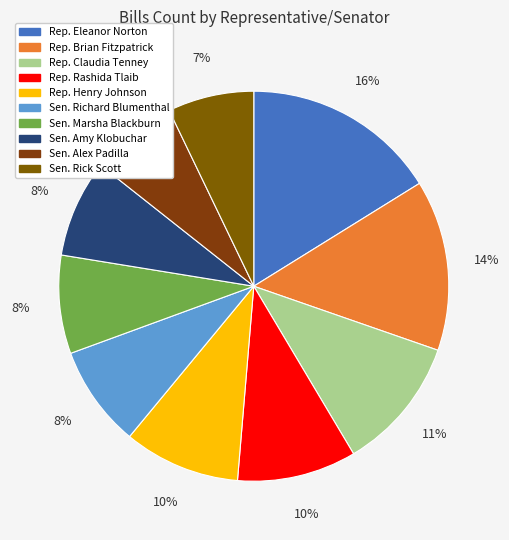

To the nearest percent, what is the difference between the largest and smallest slice percentages?

9%